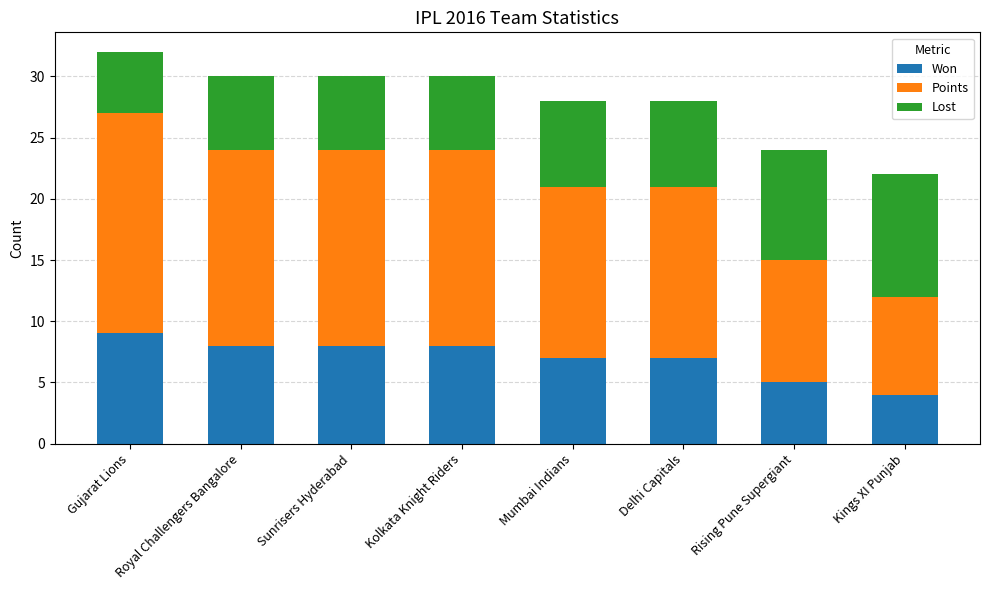

The value of Won at Delhi Capitals is 7. True or false?

True